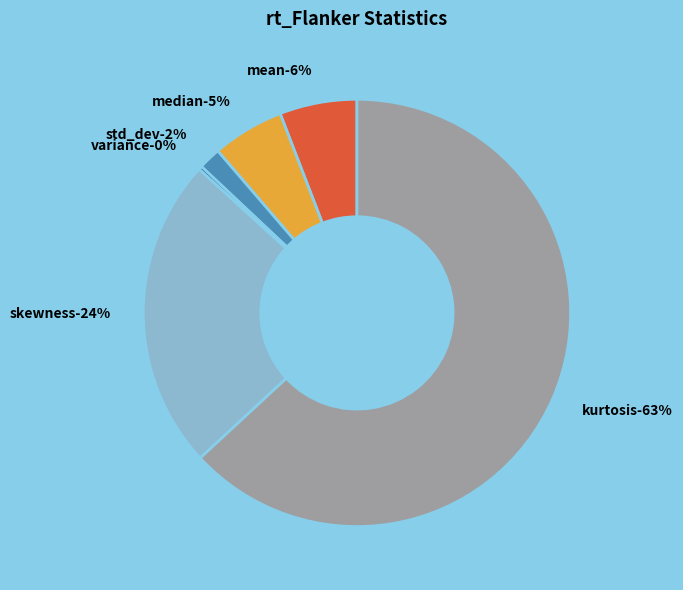

To the nearest percent, what is the average slice percentage?

17%